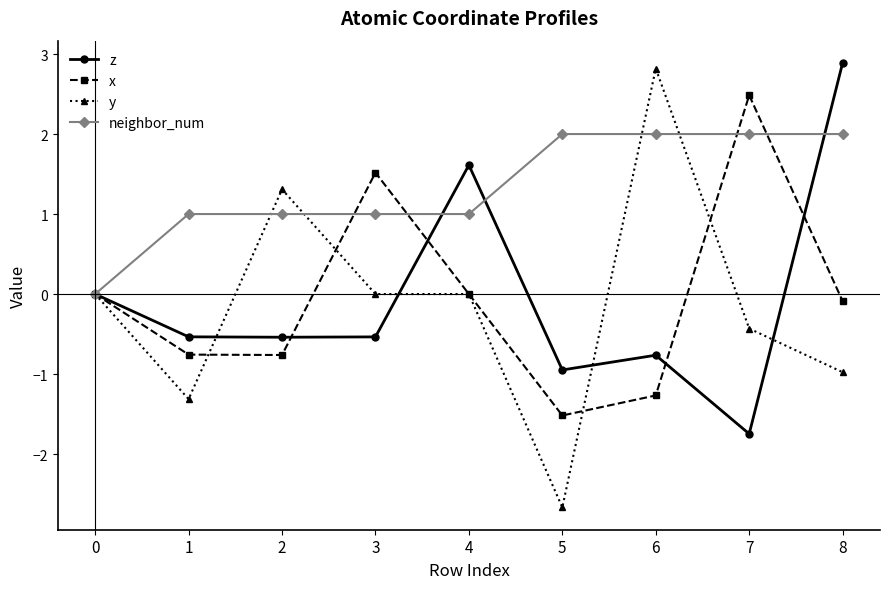

Between 2 and 4, which series saw the biggest shift?

z